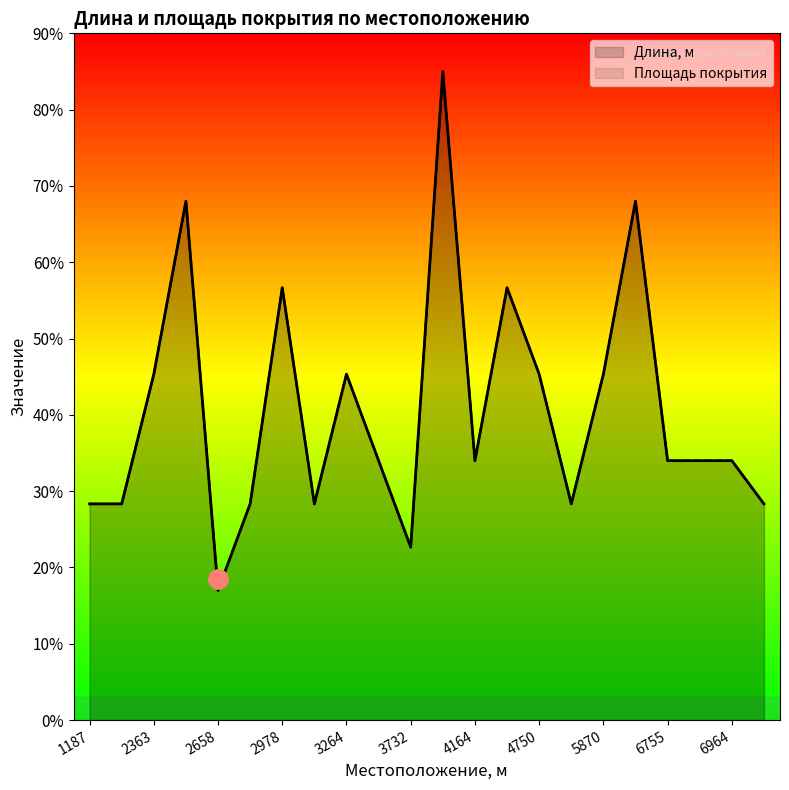

What is the sum of all Длина, м values?

895.3